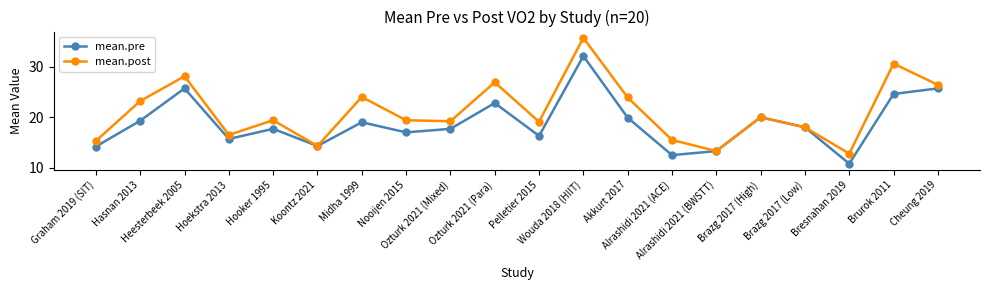

What is the sum of the mean.pre values at Hooker 1995 and Akkurt 2017?

37.6